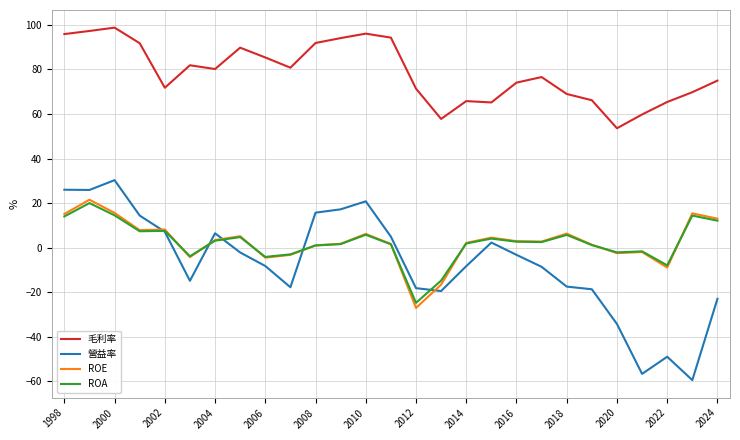

What is the highest value of the 毛利率 series?

98.8